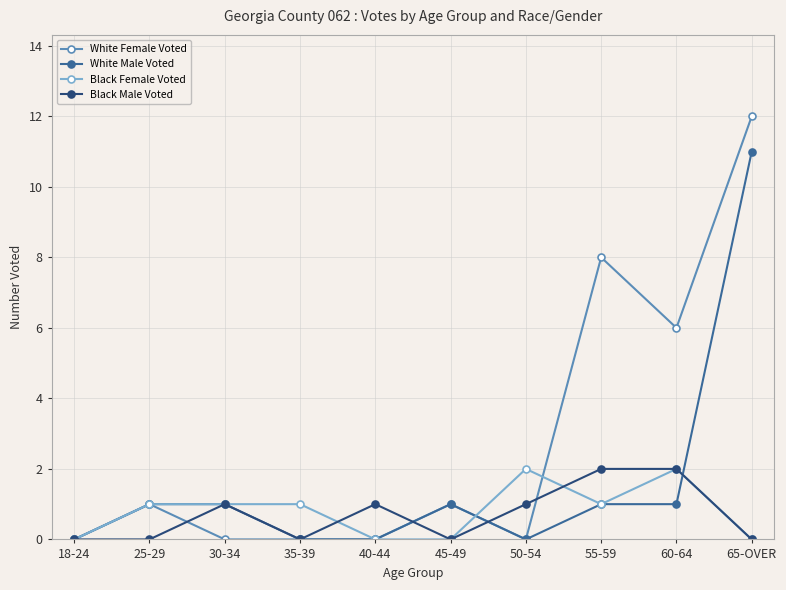

What is the spread (max minus min) of values at 55-59?

7